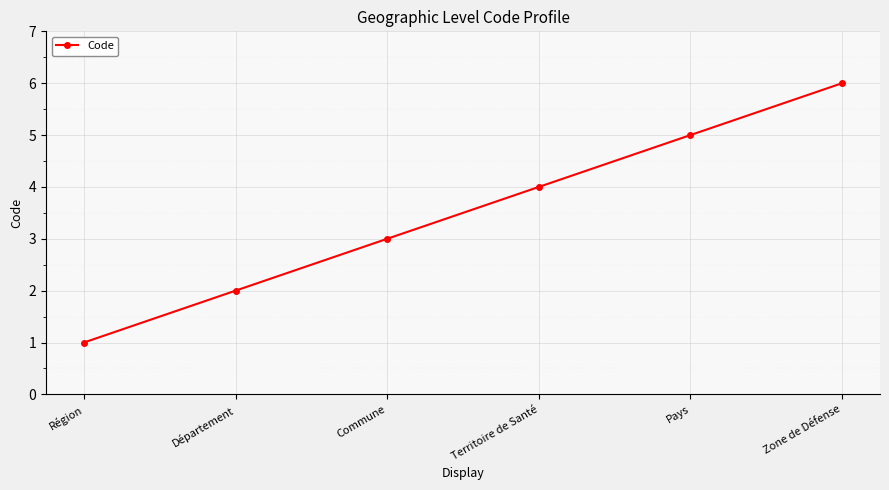

What is the change in value from Commune to Pays?

+2